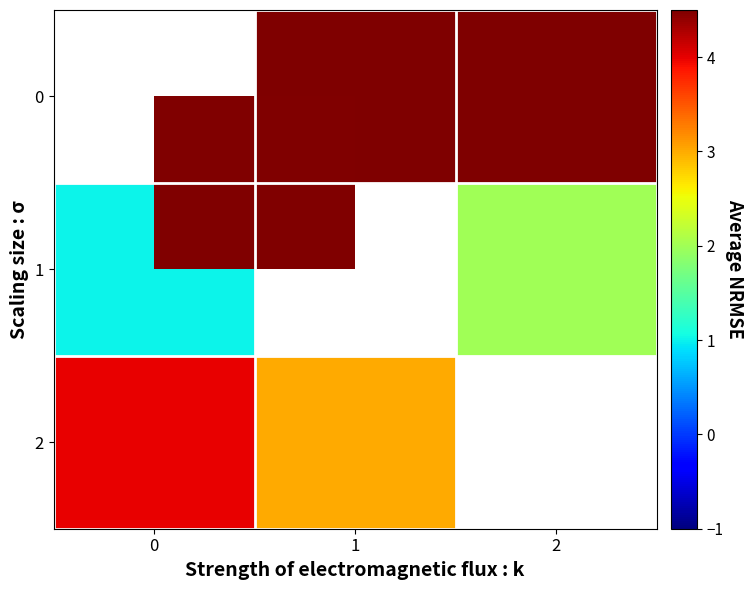

Is it true that 0 equals 10.2 at 1?

True